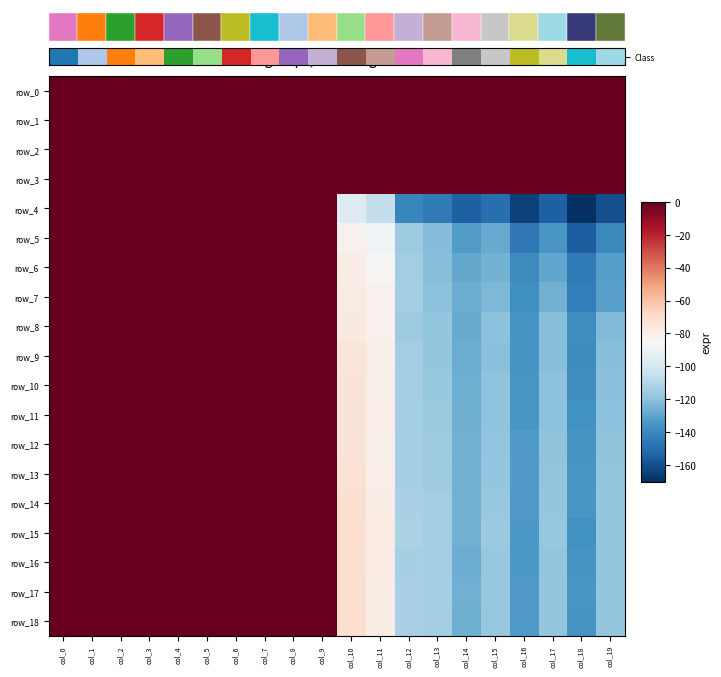

Which series changed the most between col_6 and col_15?

row_4